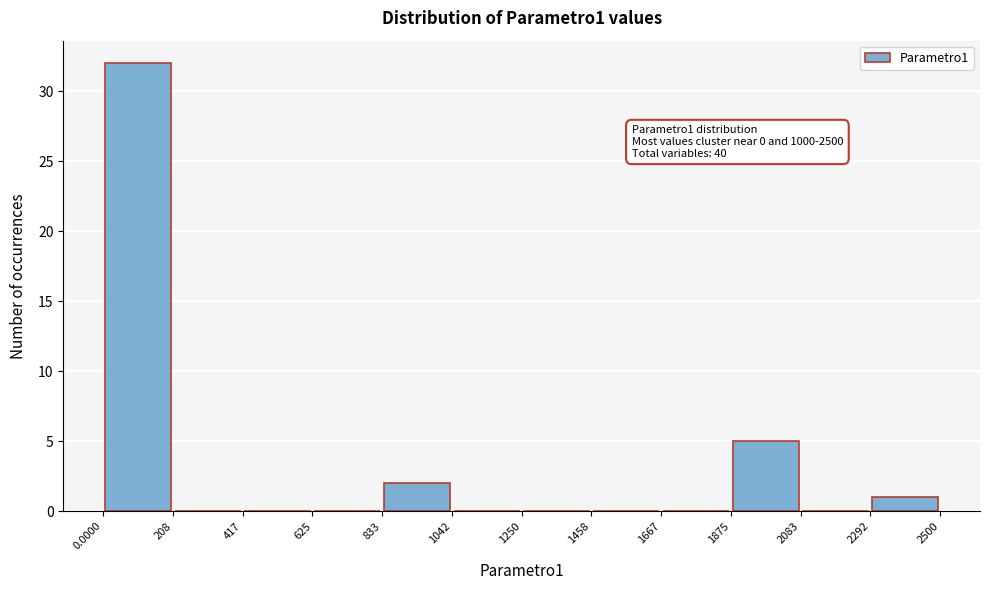

Which range on the x-axis has the tallest bar?

0.0000 to 208